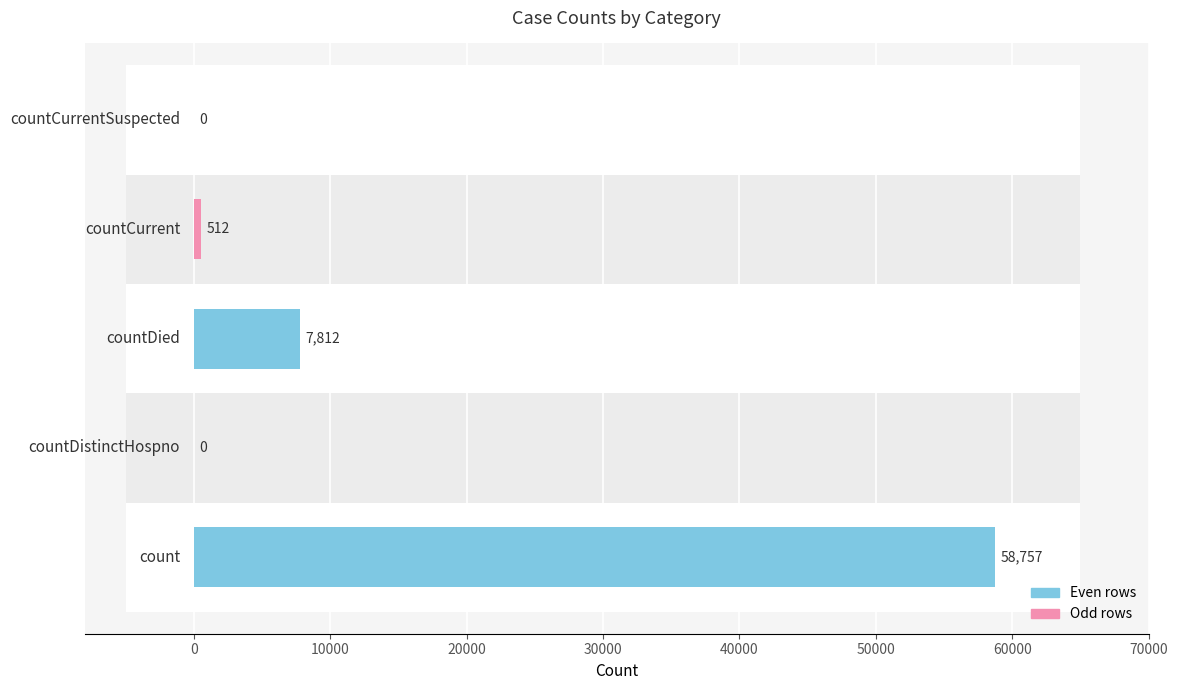

How many series are shown in this chart?

1